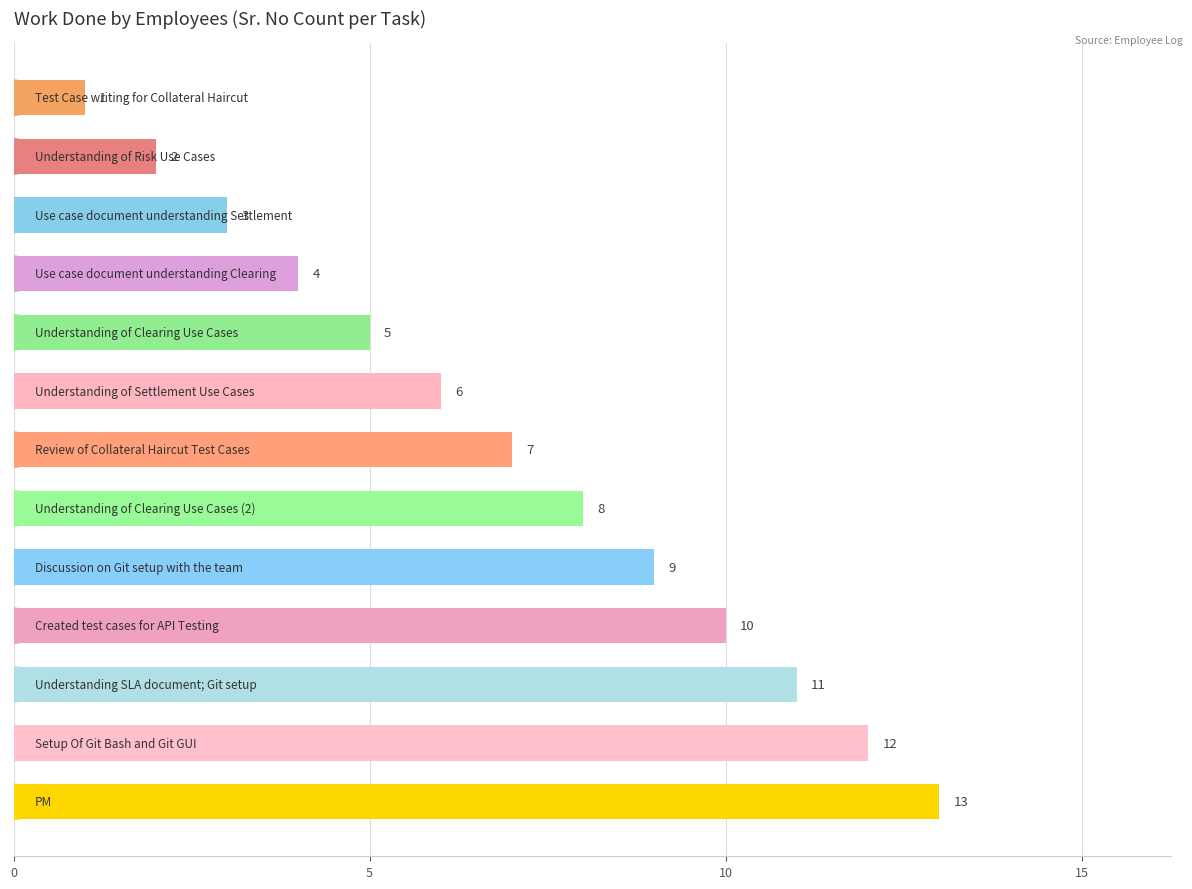

What is the value of the 5th bar from the top?

5